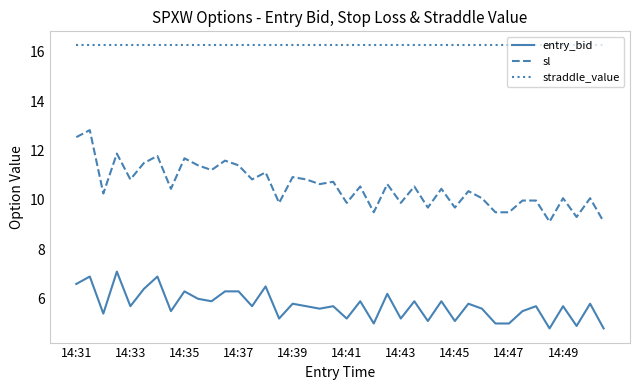

Which series has the widest spread of values?

sl